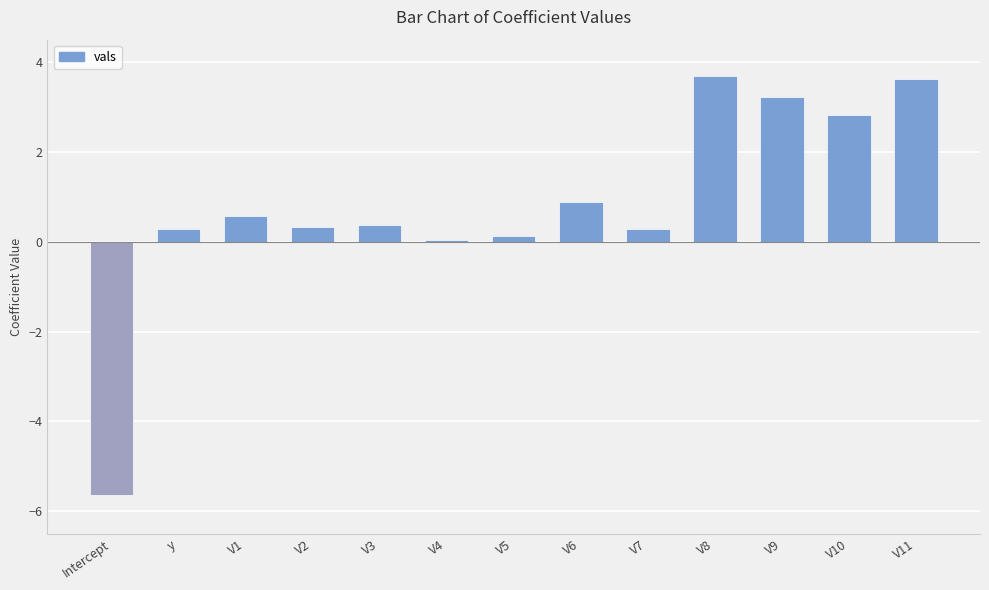

What is the sum of the values at V11 and V1?

4.2